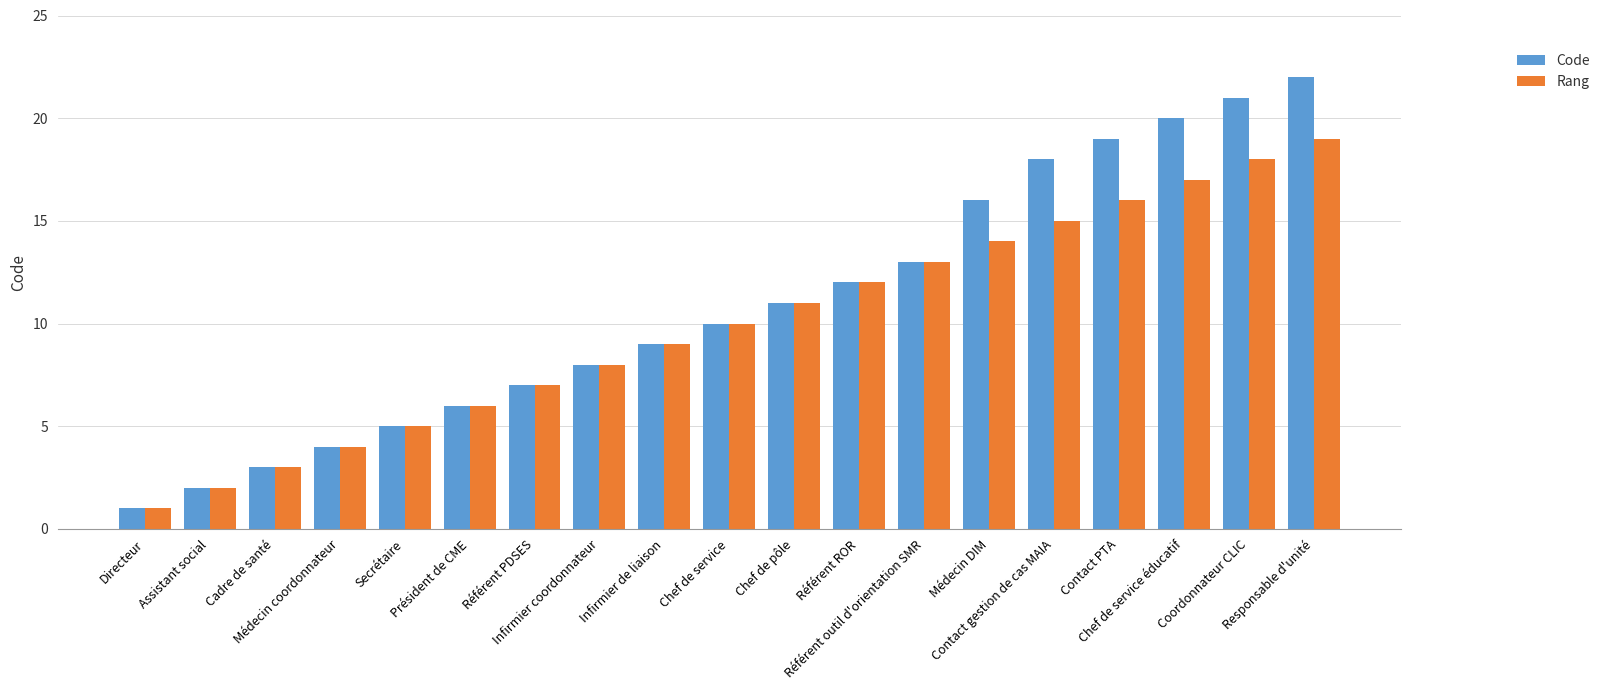

At which category is the sum across all series the highest?

Responsable d'unité